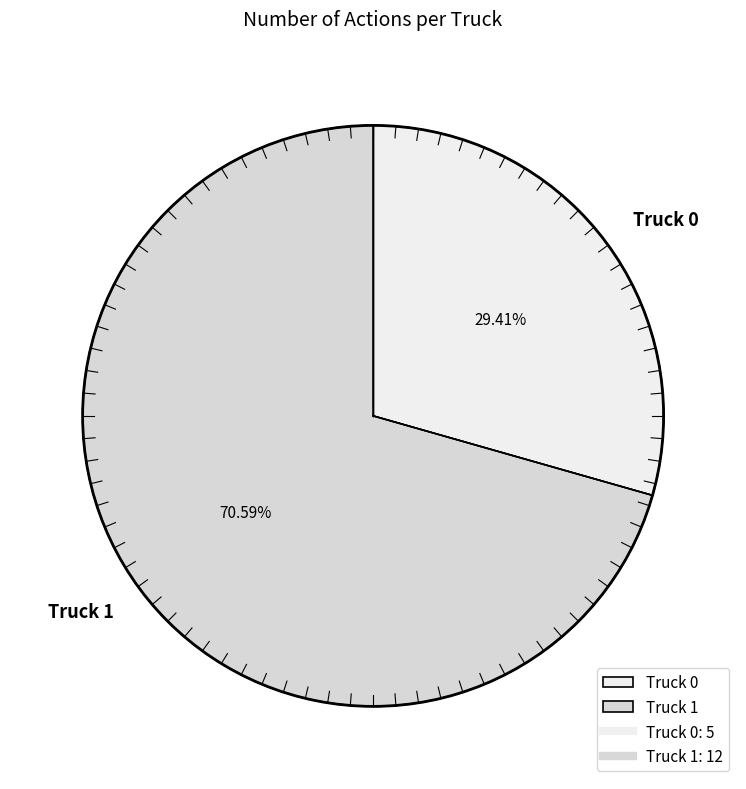

Between Truck 0 and Truck 1, which is larger?

Truck 1